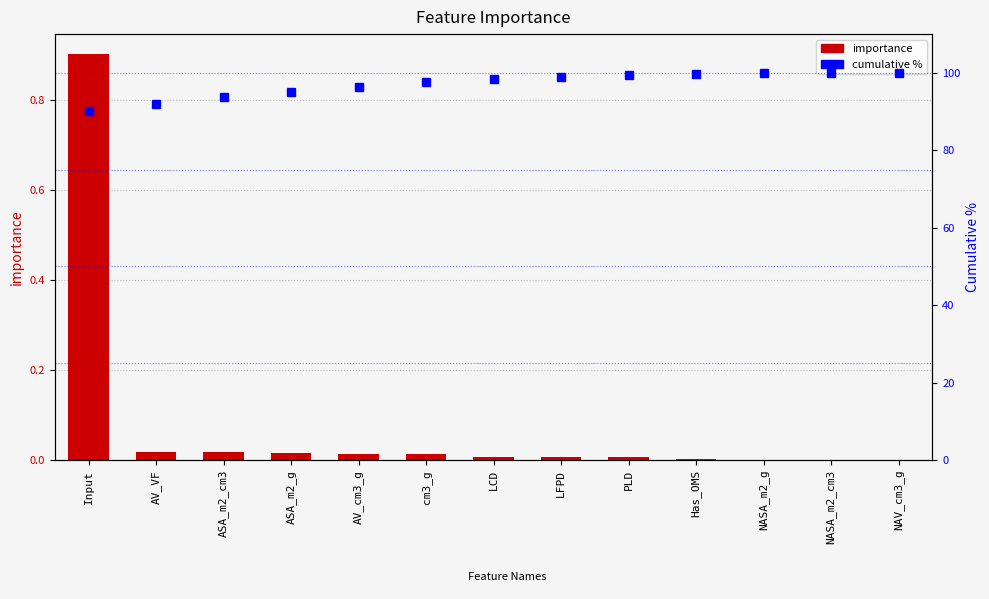

Reading right to left, extract all data points from this chart.

importance: 0.0	0.0	0.0	0.0	0.0	0.0	0.0	0.0	0.0	0.0	0.0	0.0	0.9
cumulative %: 100.0	99.9	99.8	99.7	99.5	98.9	98.3	97.6	96.4	95.1	93.6	91.9	90.1